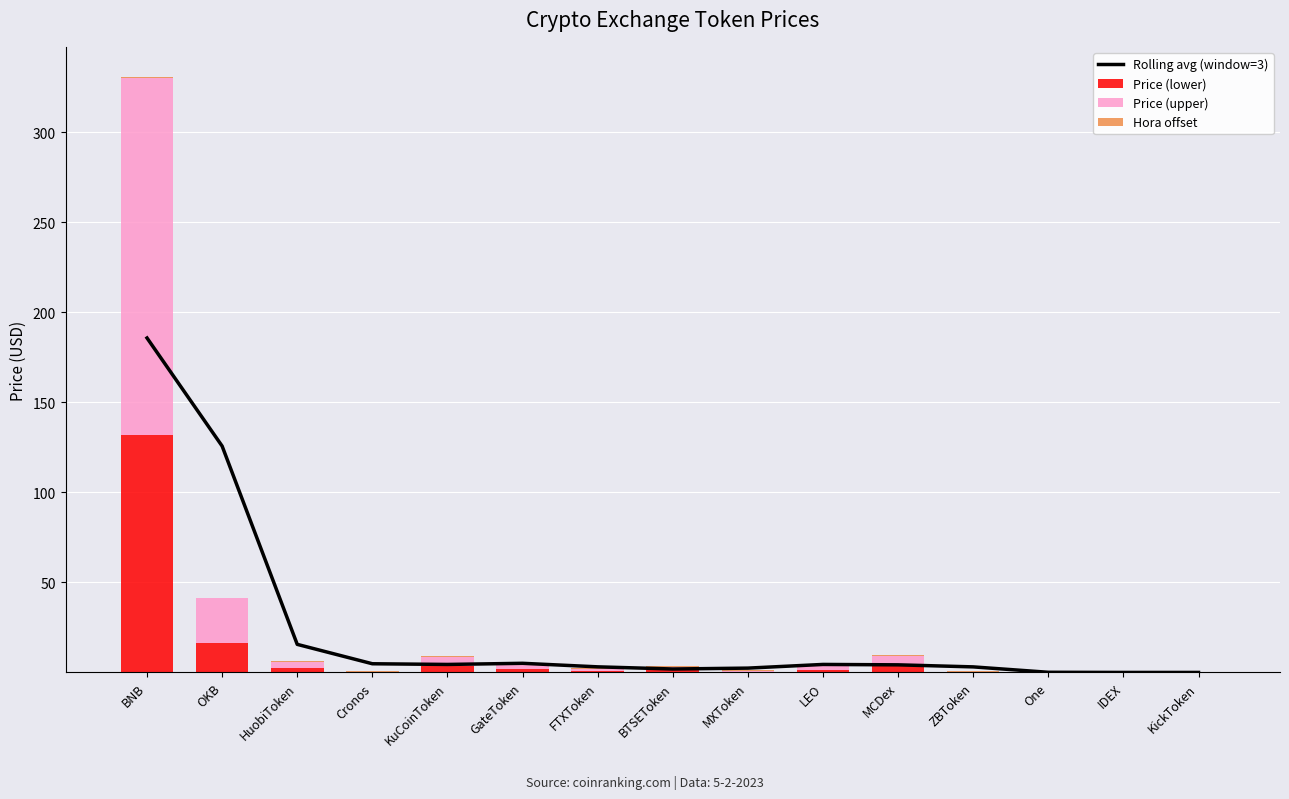

Is it true that Hora offset equals 0.5 at MXToken?

True